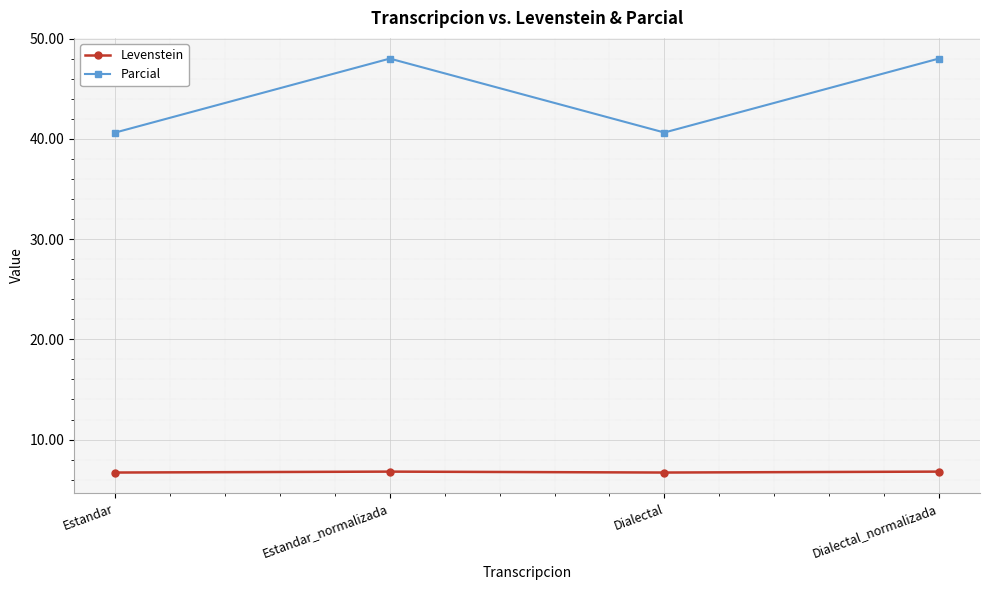

What is the average value of the Parcial series?

44.3